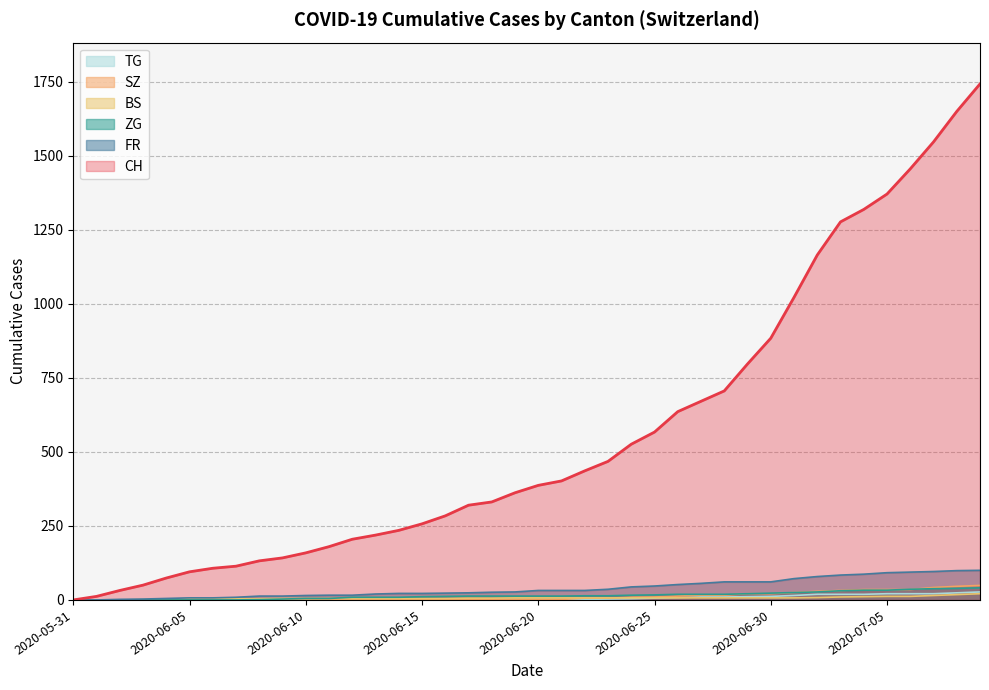

At which label does BS reach its minimum?

2020-05-31